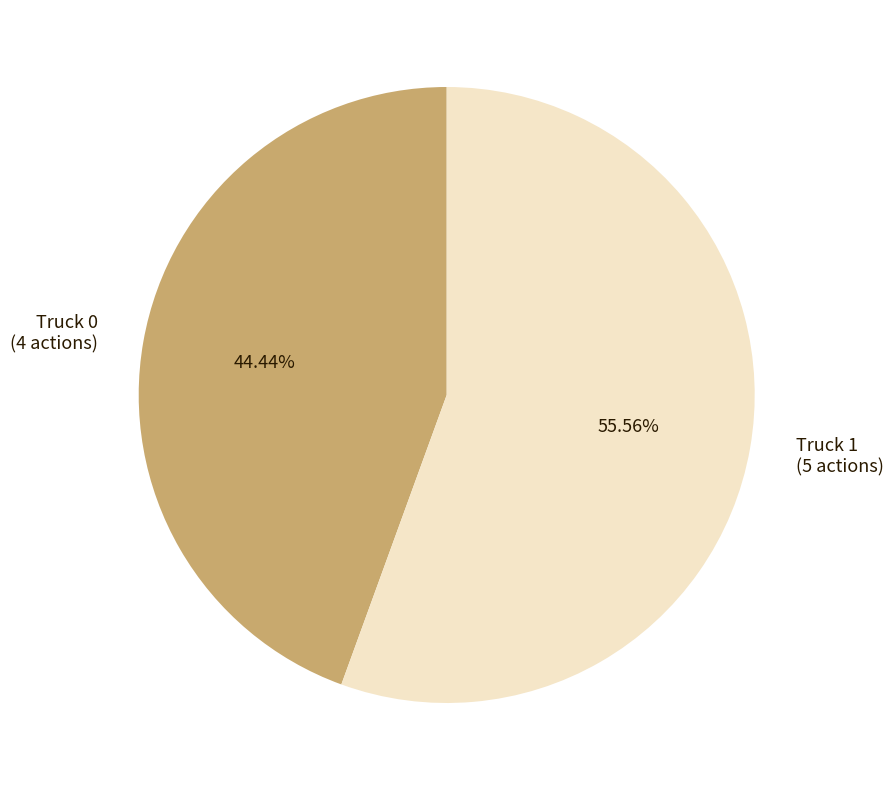

Does Truck 0 account for over 50% of the chart?

No